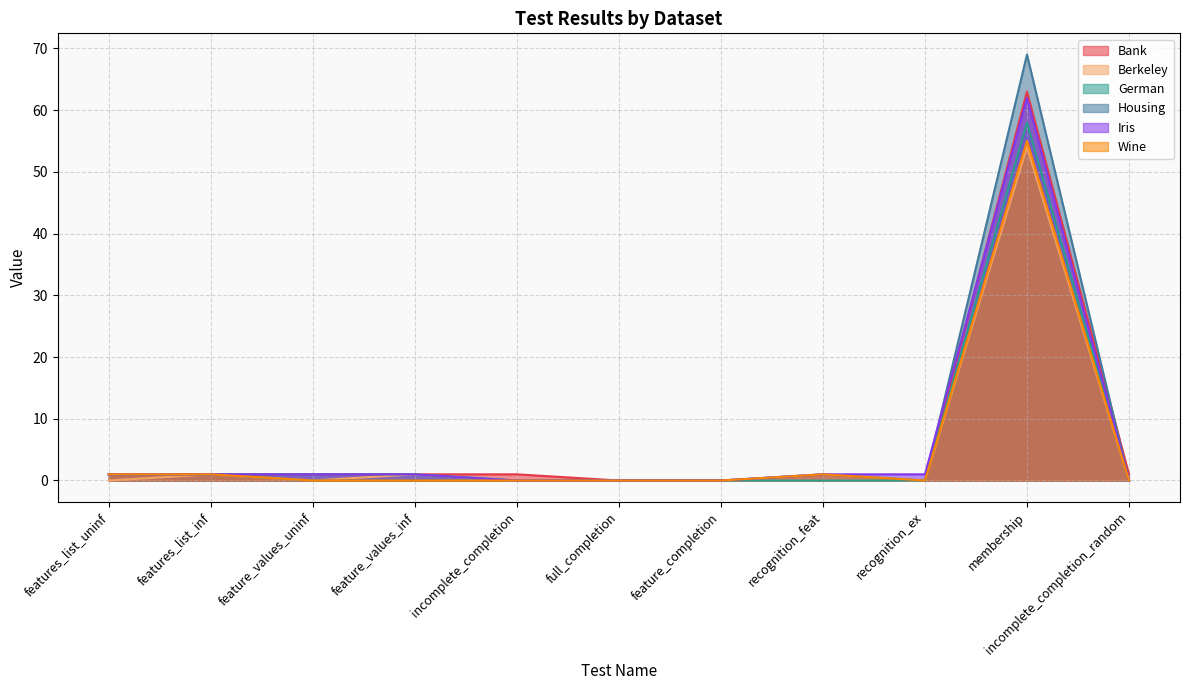

Does the chart display data point markers on the line(s)?

No